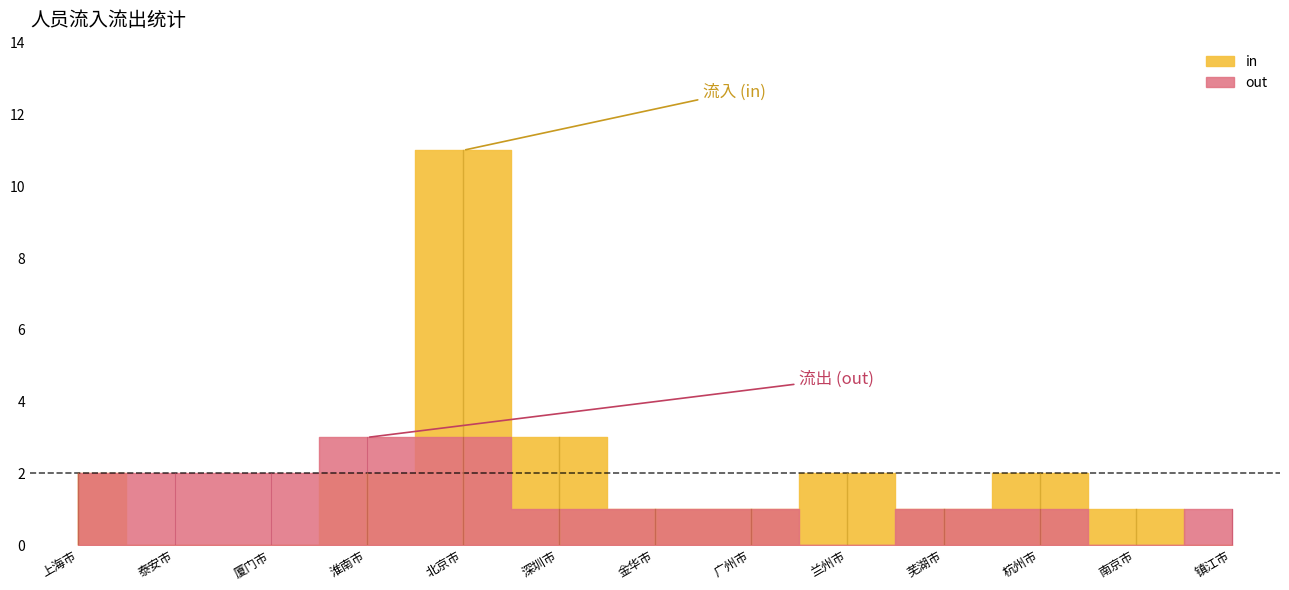

Which series has the largest range (max minus min)?

in